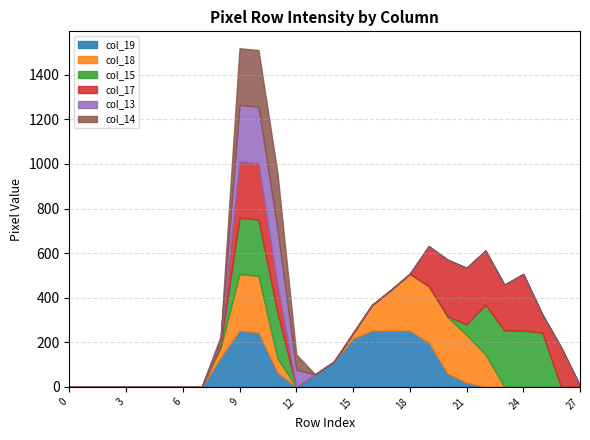

At which category does col_19 reach its first local peak?

9